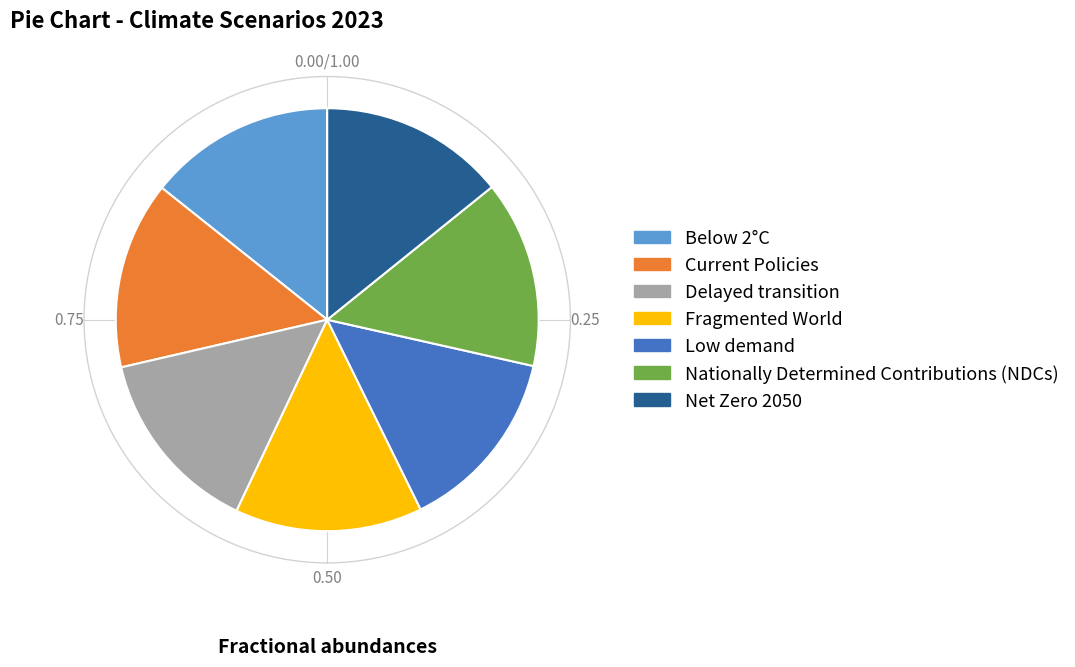

Is there a majority slice in this chart?

No